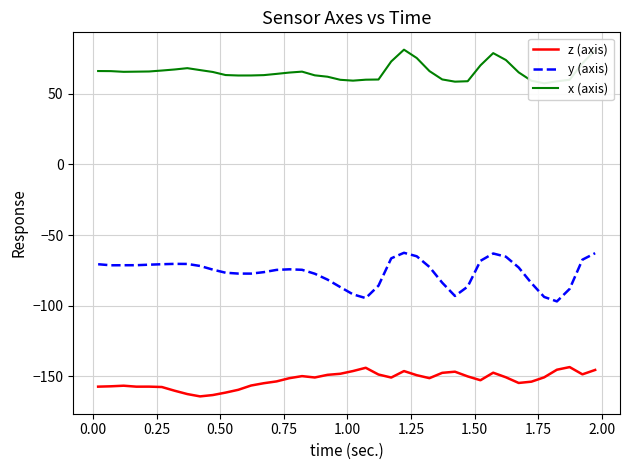

What is the difference between the maximum and minimum values in the z (axis) series?

20.7